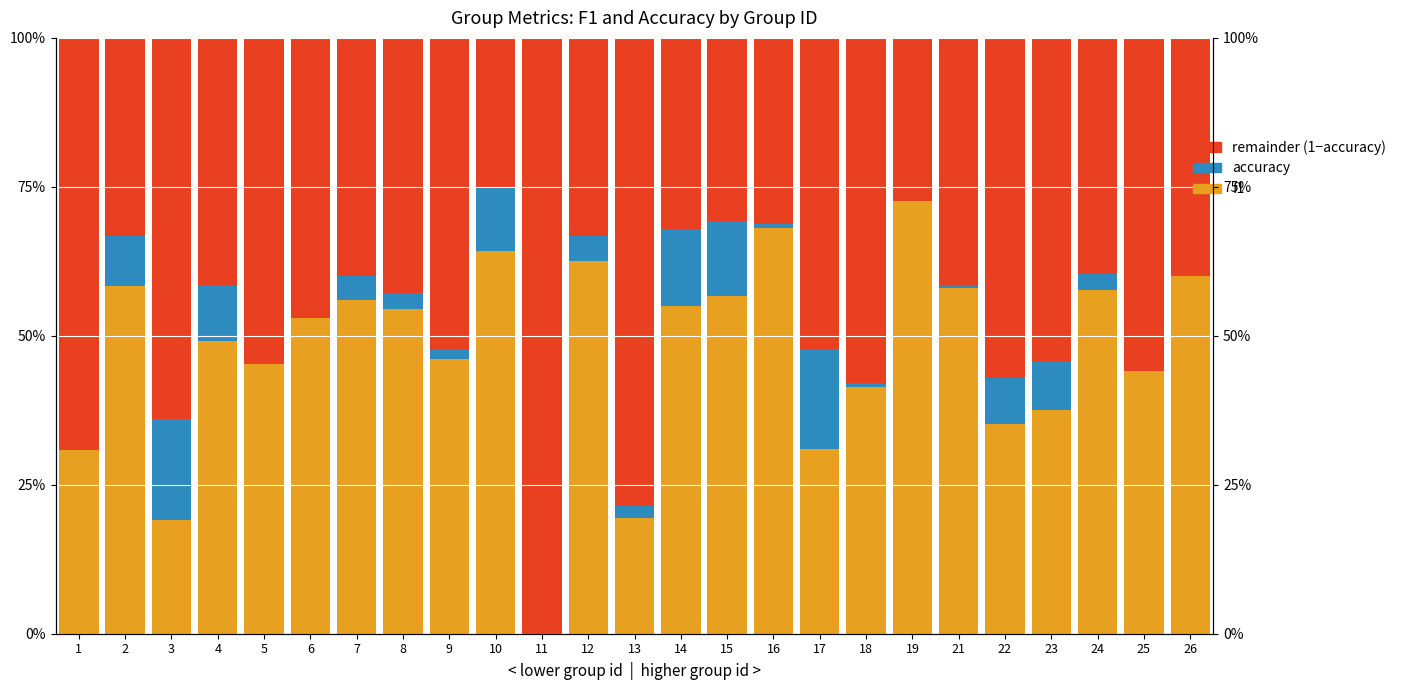

At which label does accuracy reach its minimum?

1